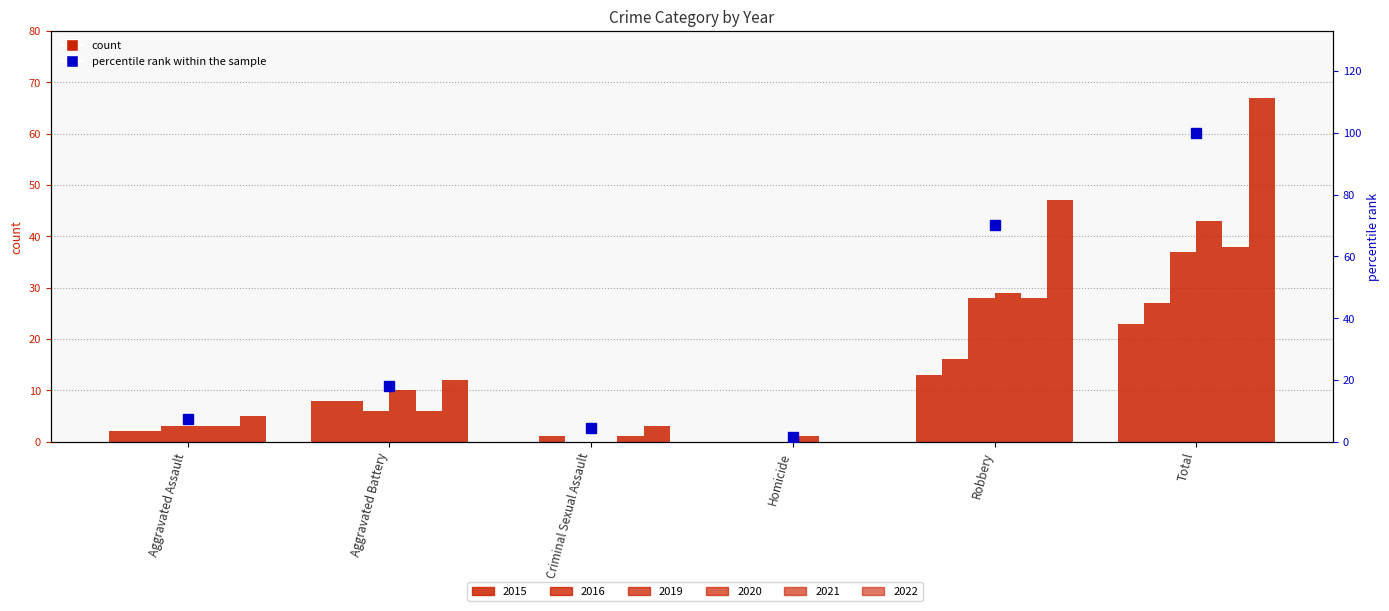

Which category has the lowest value across all series?

Homicide